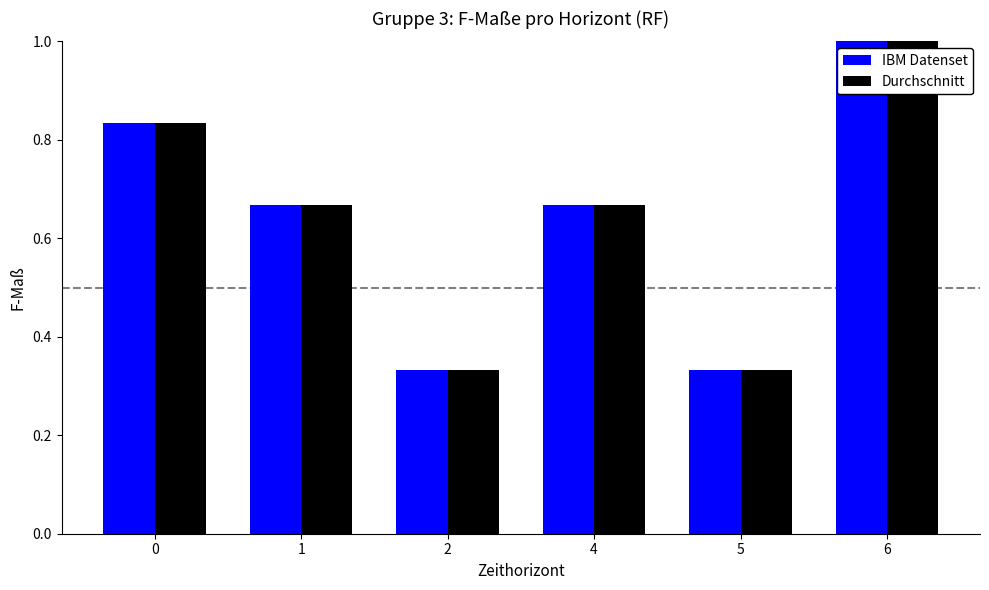

What is the difference between the IBM Datenset values at 6 and 0?

0.2